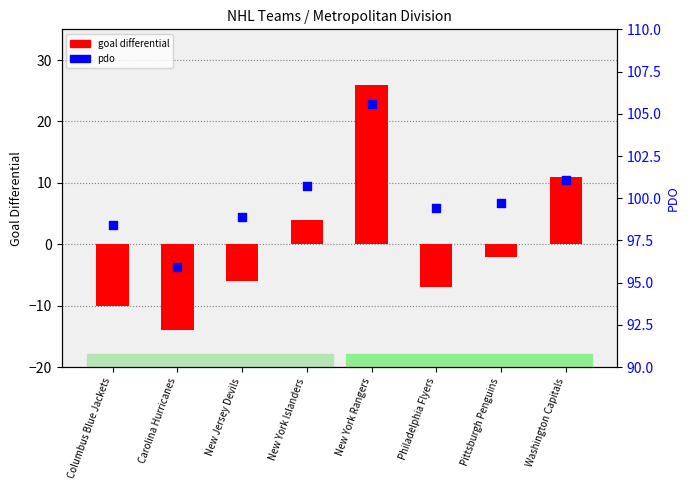

At how many categories does at least one series exceed 35?

8